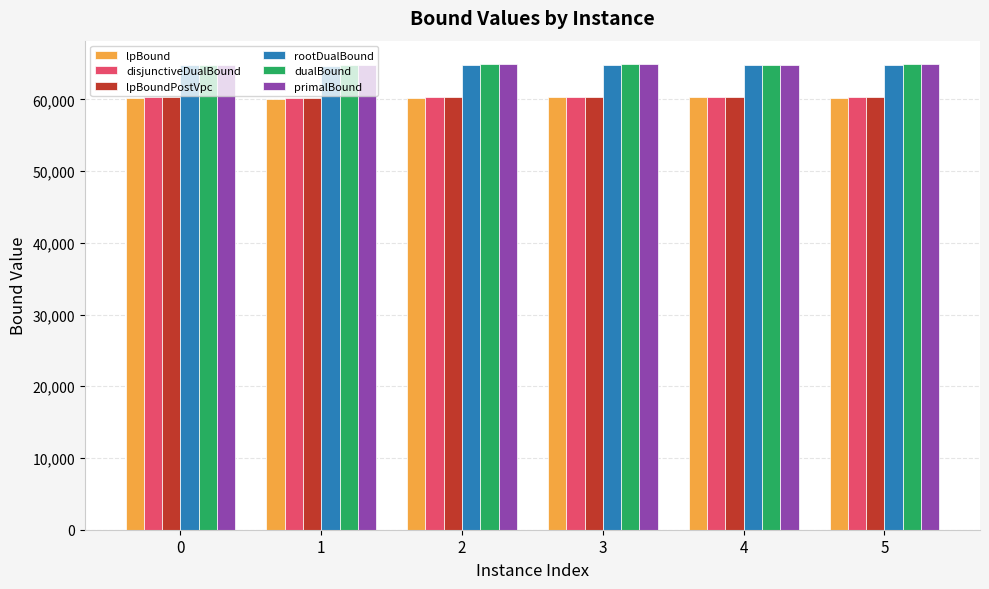

What is the difference between the maximum and minimum values in the lpBoundPostVpc series?

163.7